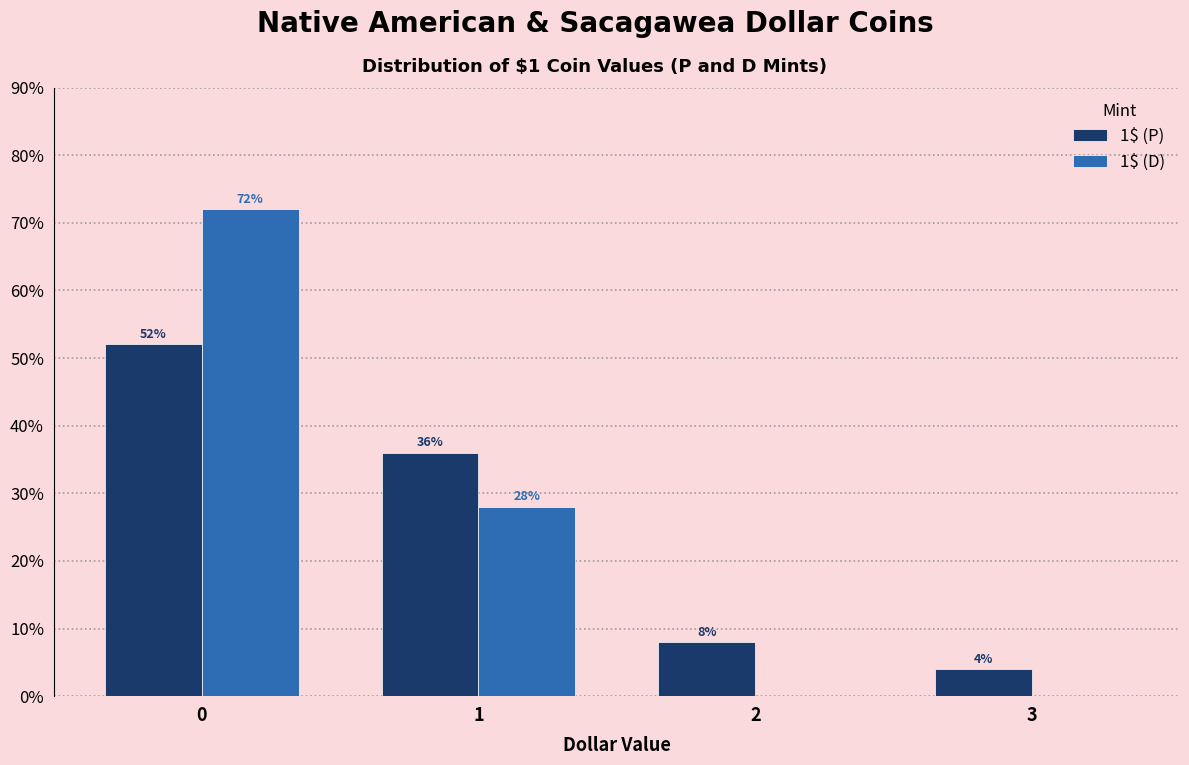

Reading left to right, list all the values displayed in this chart.

1$ (P): 0=52.0	1=36.0	2=8.0	3=4.0
1$ (D): 0=72.0	1=28.0	2=0.0	3=0.0